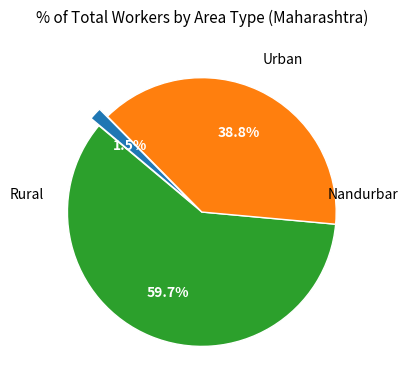

Is there a majority slice in this chart?

Yes